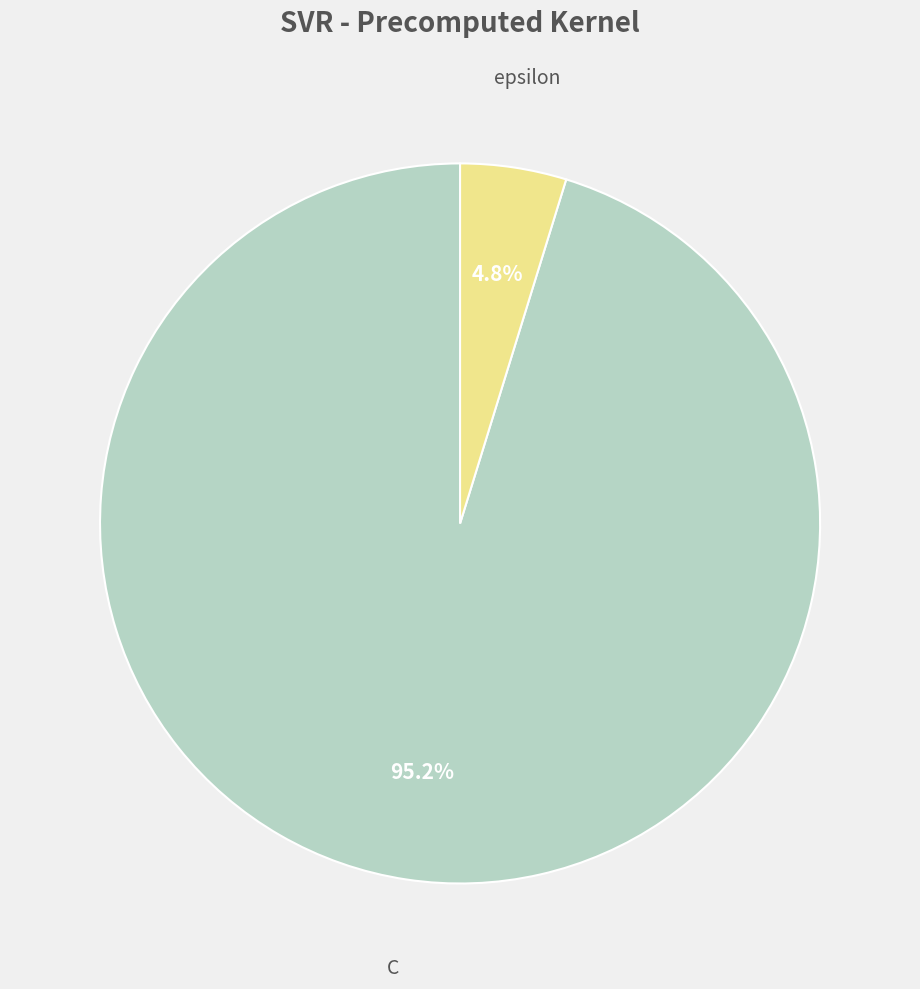

Is there any slice that represents more than half of the pie?

Yes